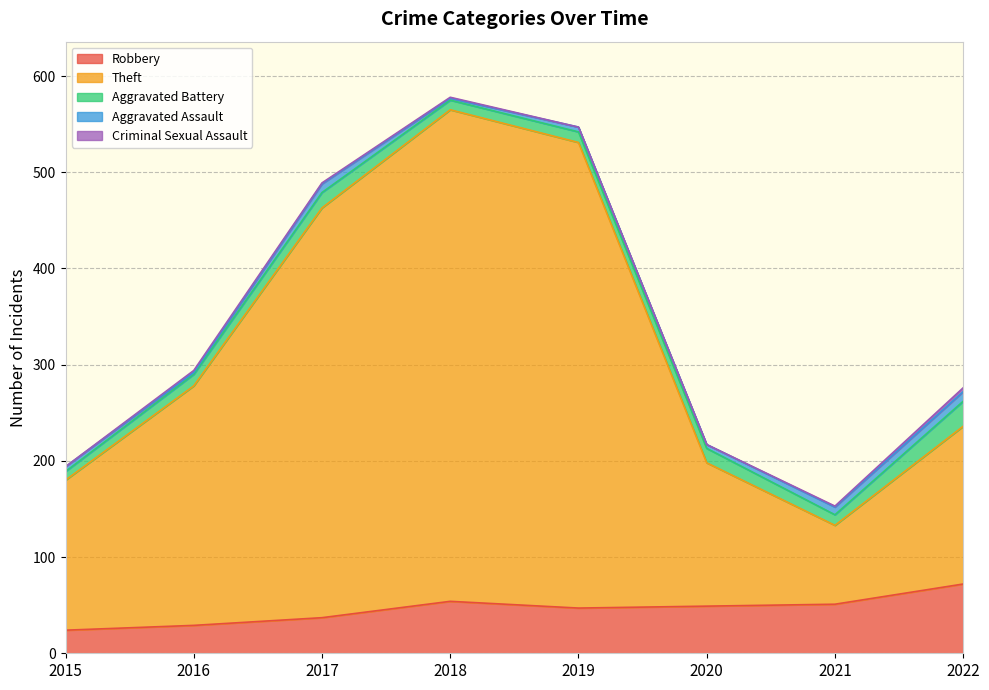

At which label does Aggravated Battery reach its peak?

2022